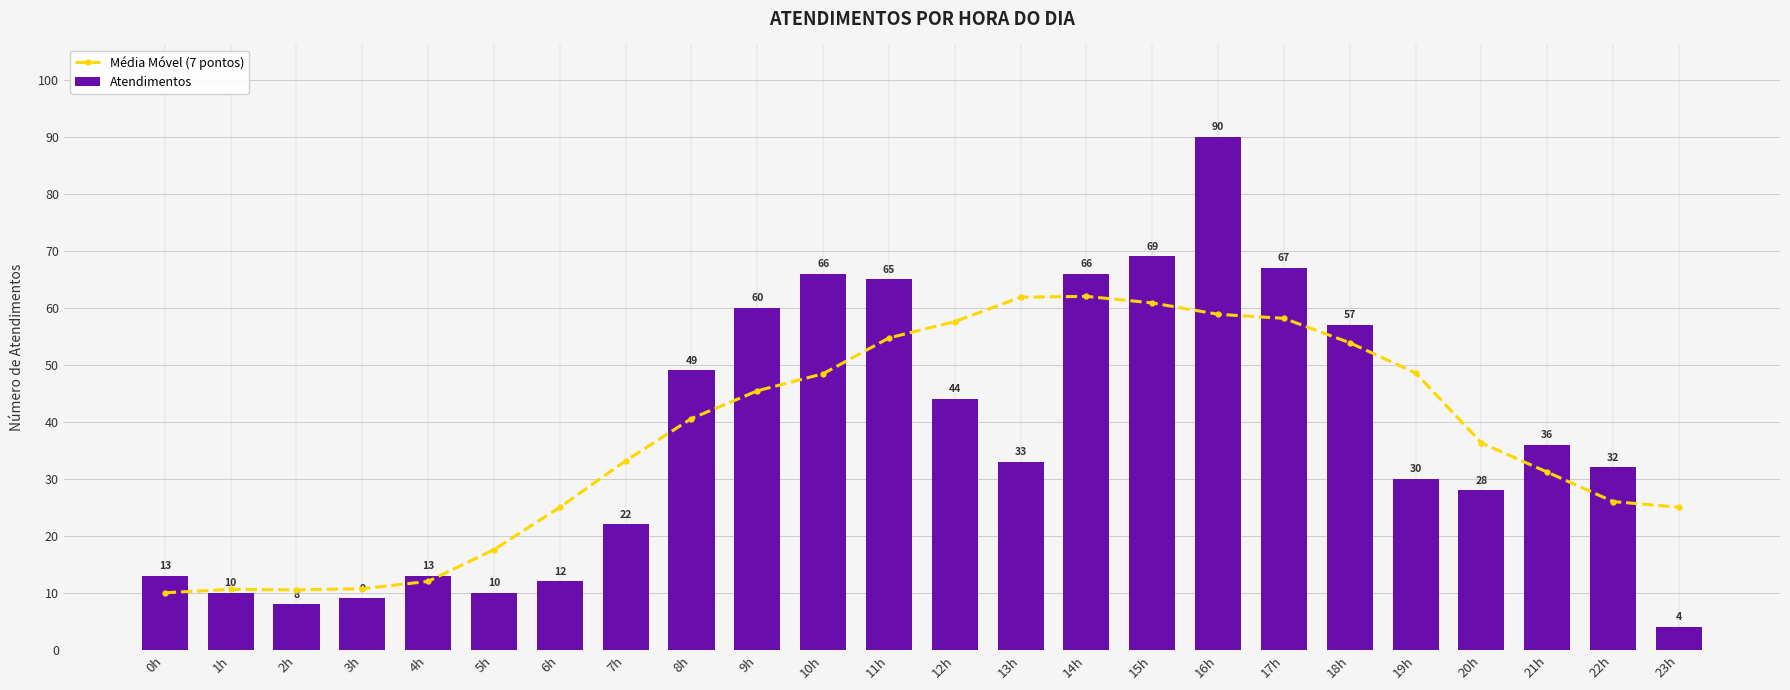

What is the greatest value displayed?

90.0